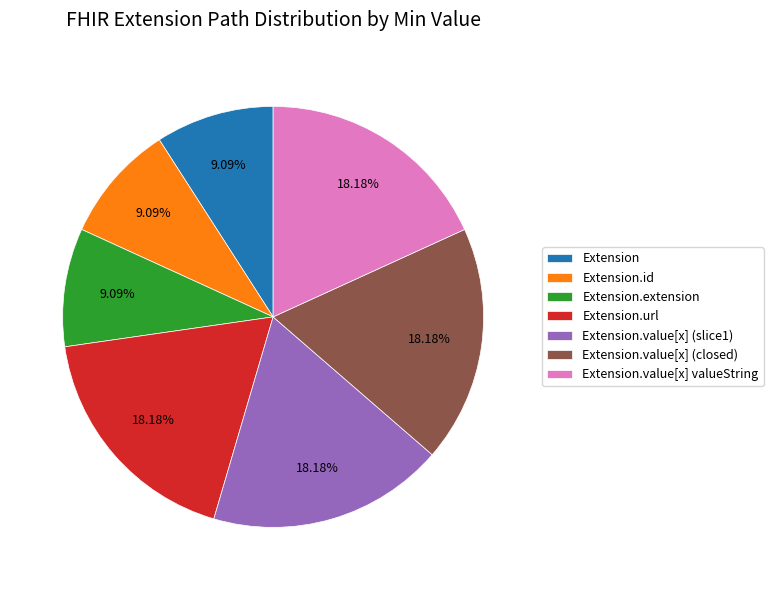

Does Extension.extension account for over 50% of the chart?

No